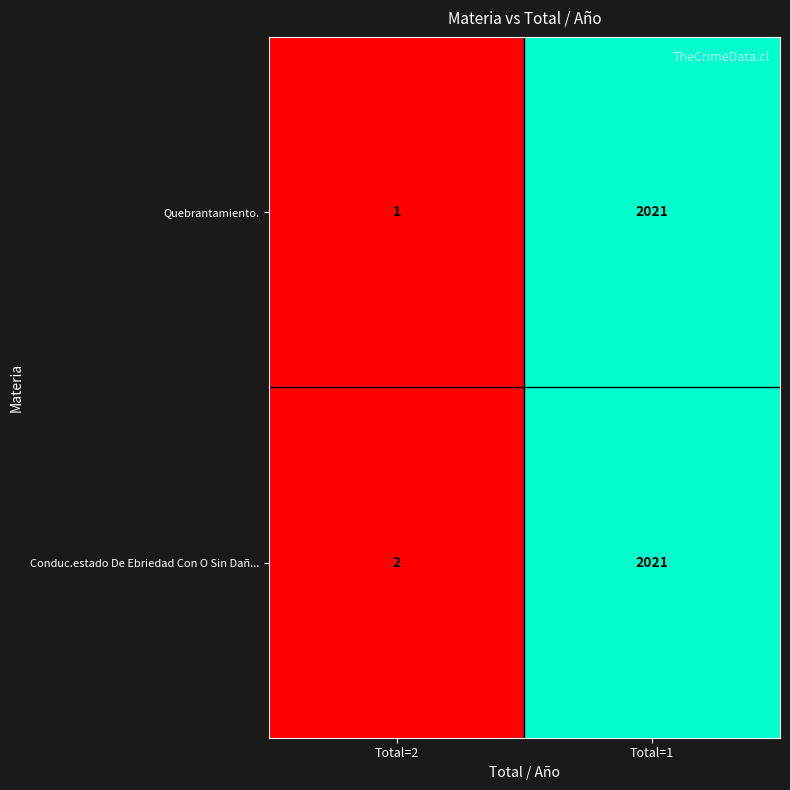

The value of Quebrantamiento. at Total=1 is 3525. True or false?

False